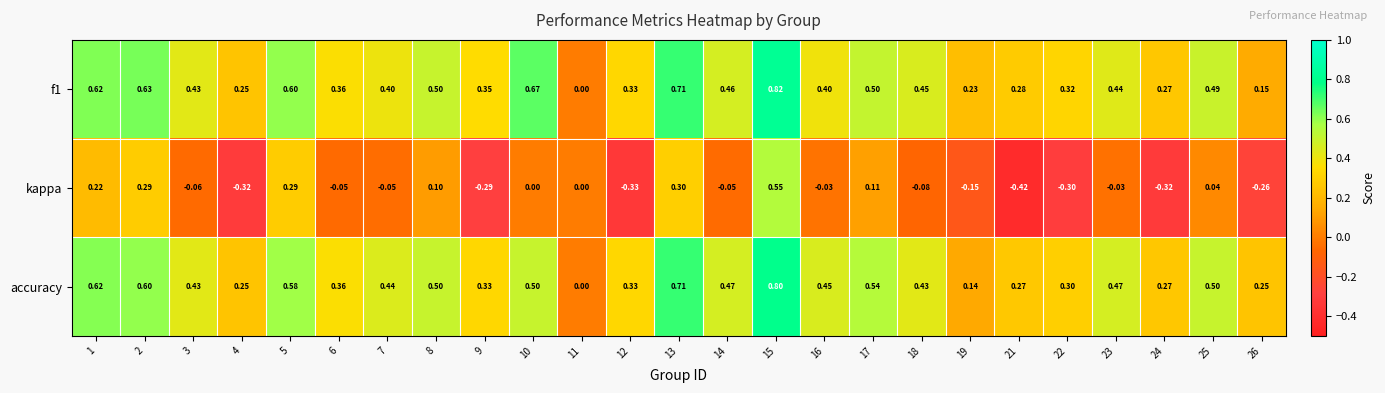

Is the value of accuracy at 15 greater than the value of kappa at 23?

Yes